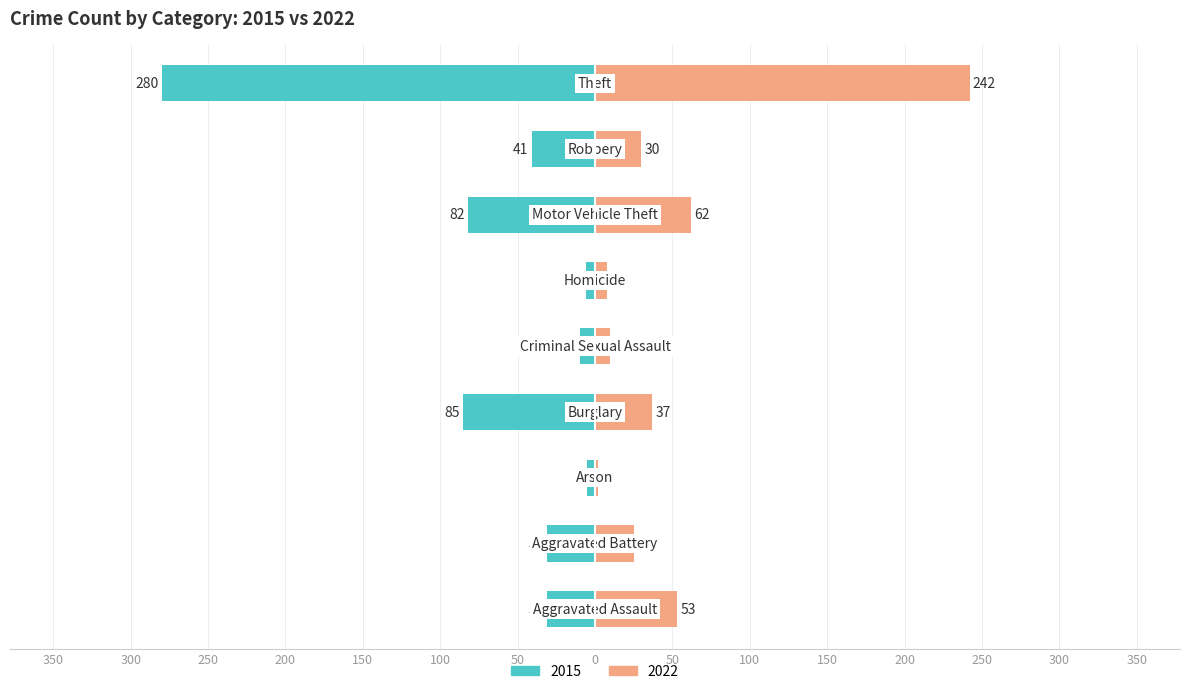

The value of 2015 at Arson is -5. True or false?

True